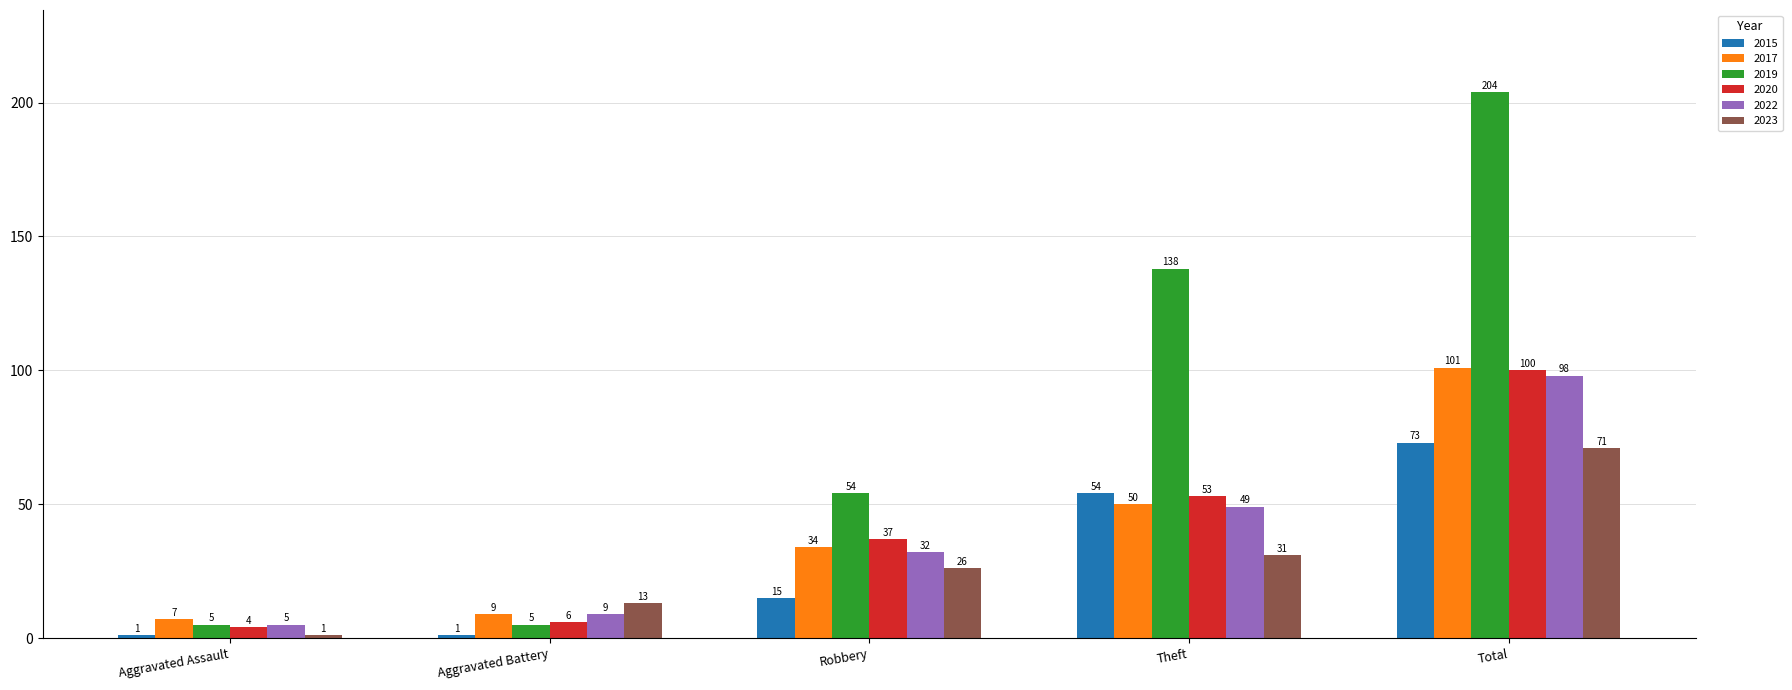

What is the average value of the 2020 series?

40